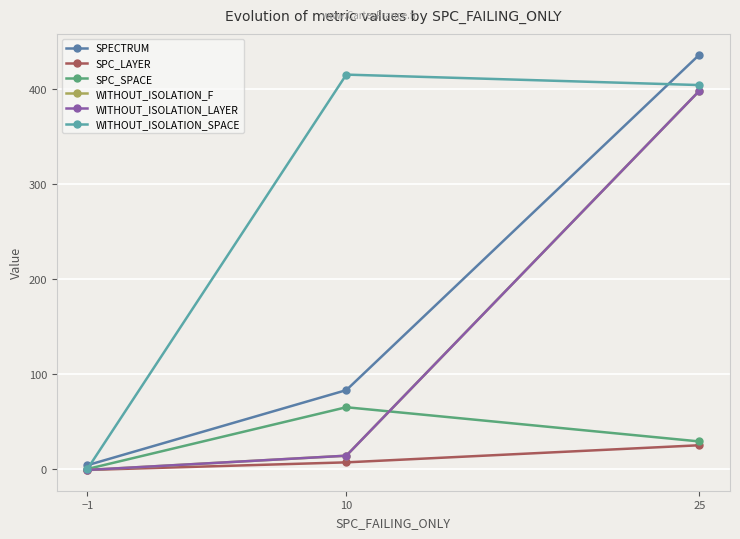

At which label does SPC_LAYER first exceed 7?

25